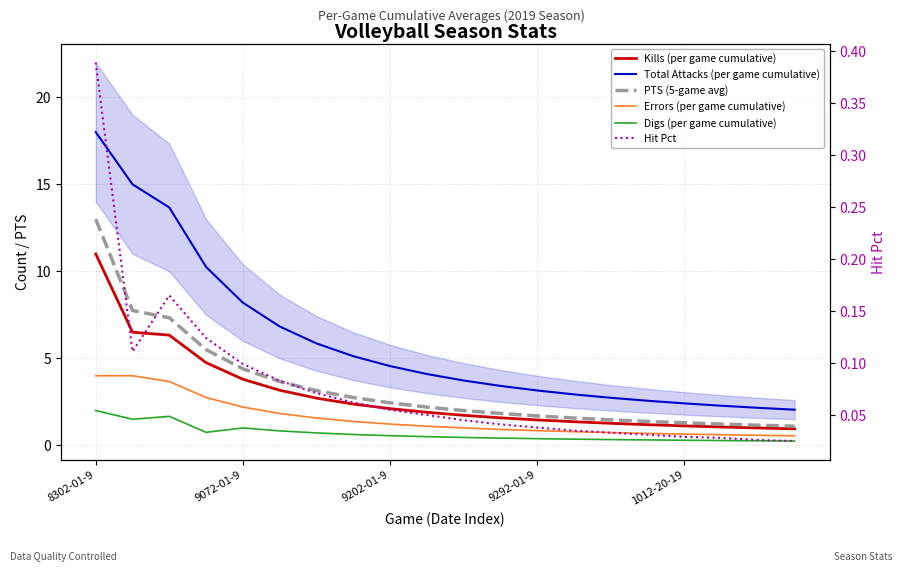

What is the label of the 11th point from the right?

9